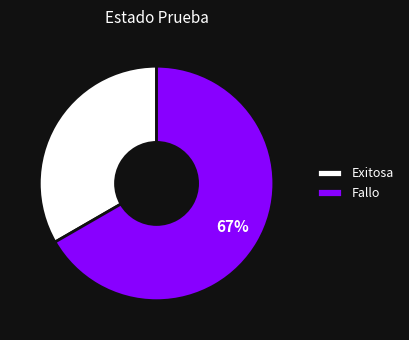

To the nearest percent, what is the average slice percentage?

50%